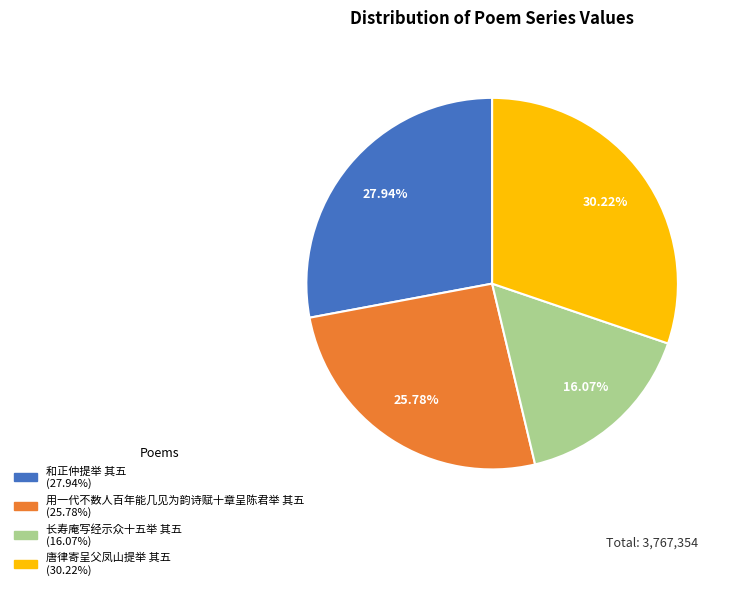

To the nearest percent, what is the difference between the 和正仲提举 其五 and 长寿庵写经示众十五举 其五 slice percentages?

12%